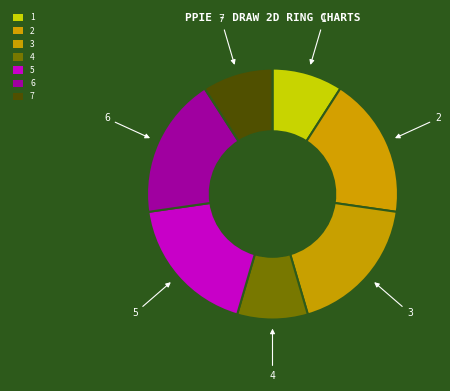

Combined, do 1 and 5 account for over 50%?

No